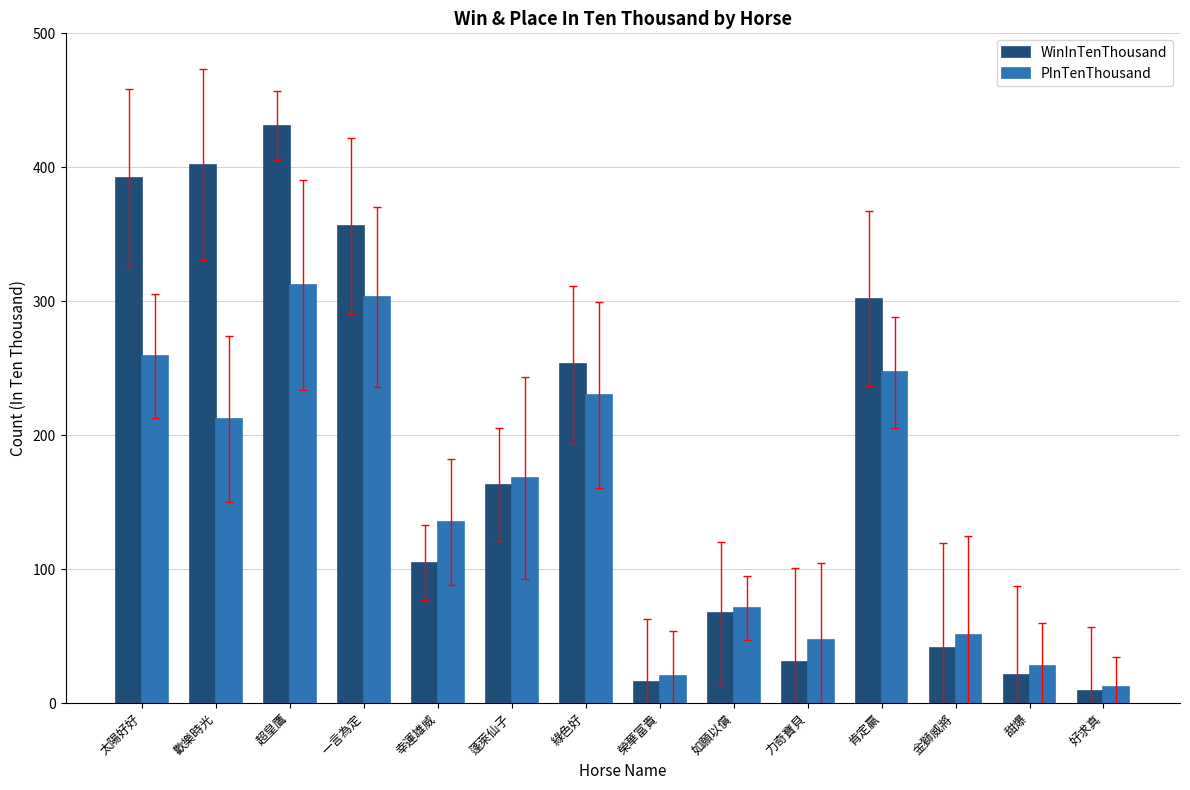

What is the total value across all series at 蓬萊仙子?

331